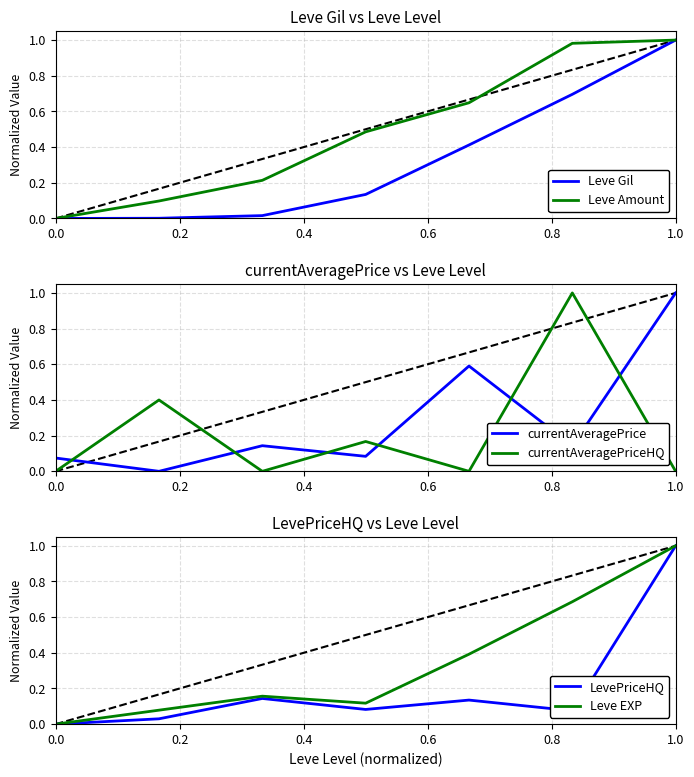

Is it true that Leve Amount equals 0.0 at 0.0?

True